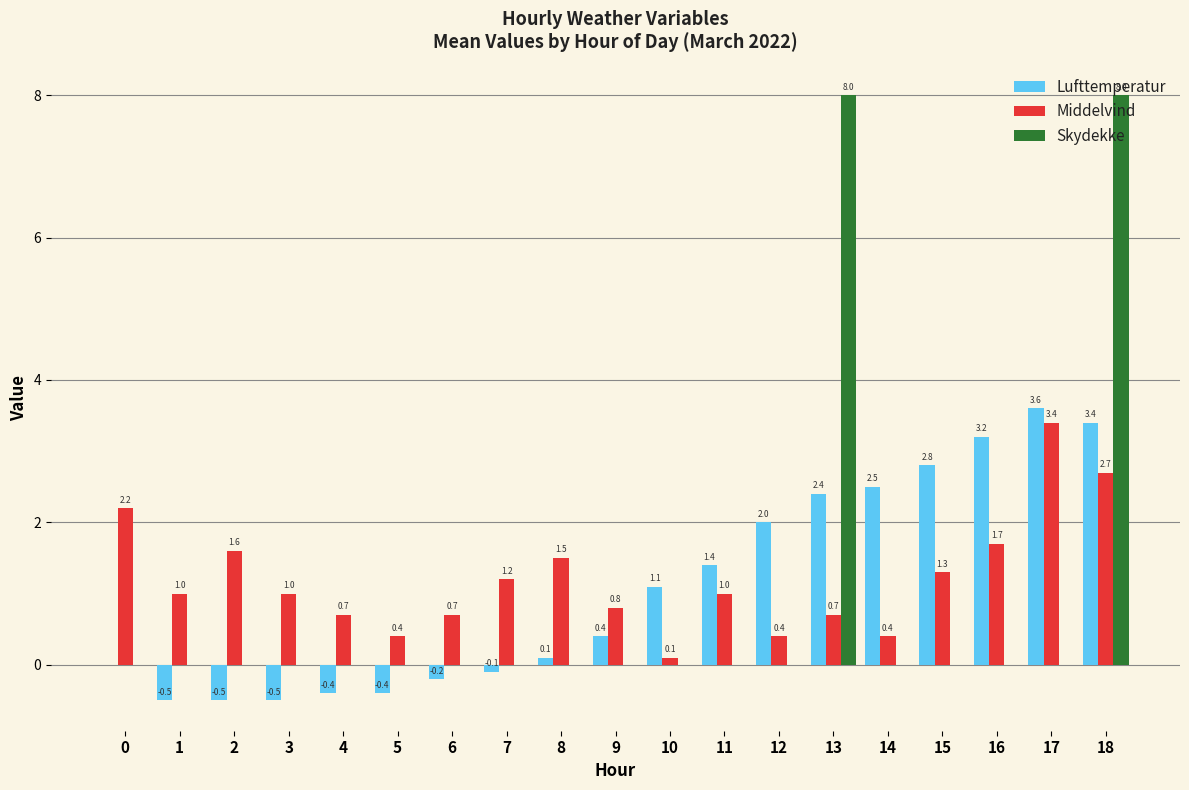

How many categories are shown in the chart?

19